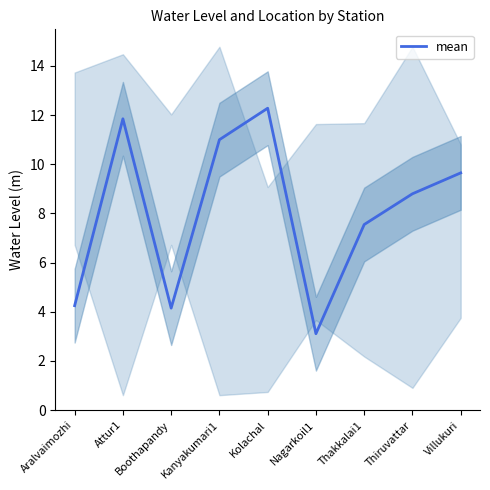

How many categories are shown in the chart?

9